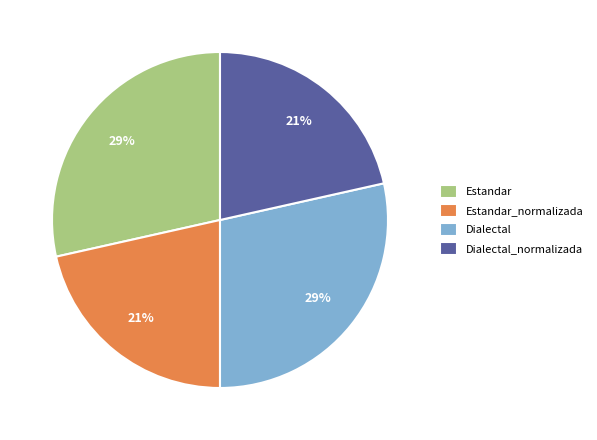

To the nearest percent, what portion does Estandar represent?

29%